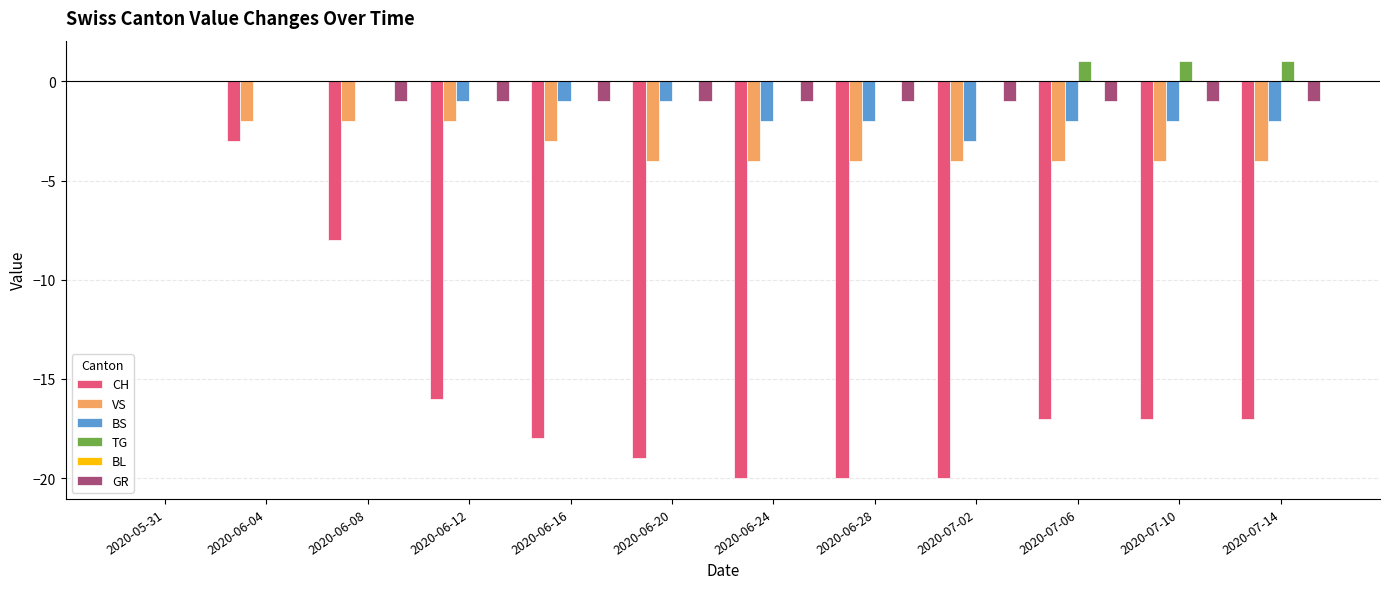

How many groups of bars are there?

12